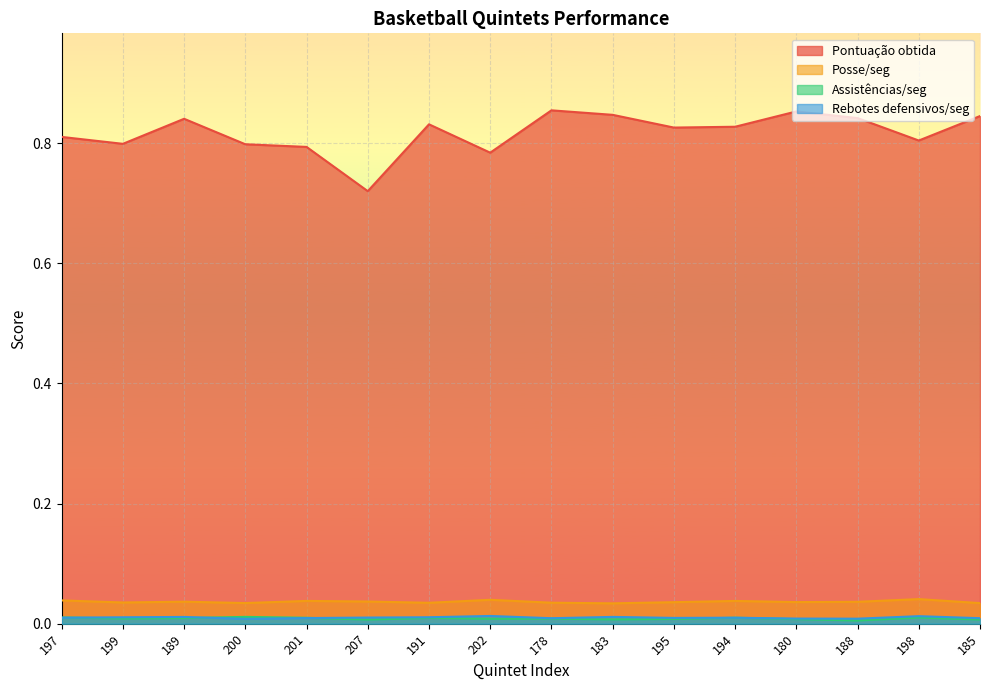

Reading left to right, list all the values displayed in this chart.

Pontuação obtida: 197=0.8	199=0.8	189=0.8	200=0.8	201=0.8	207=0.7	191=0.8	202=0.8	178=0.9	183=0.8	195=0.8	194=0.8	180=0.9	188=0.8	198=0.8	185=0.8
Posse/seg: 197=0.0	199=0.0	189=0.0	200=0.0	201=0.0	207=0.0	191=0.0	202=0.0	178=0.0	183=0.0	195=0.0	194=0.0	180=0.0	188=0.0	198=0.0	185=0.0
Assistências/seg: 197=0.0	199=0.0	189=0.0	200=0.0	201=0.0	207=0.0	191=0.0	202=0.0	178=0.0	183=0.0	195=0.0	194=0.0	180=0.0	188=0.0	198=0.0	185=0.0
Rebotes defensivos/seg: 197=0.0	199=0.0	189=0.0	200=0.0	201=0.0	207=0.0	191=0.0	202=0.0	178=0.0	183=0.0	195=0.0	194=0.0	180=0.0	188=0.0	198=0.0	185=0.0